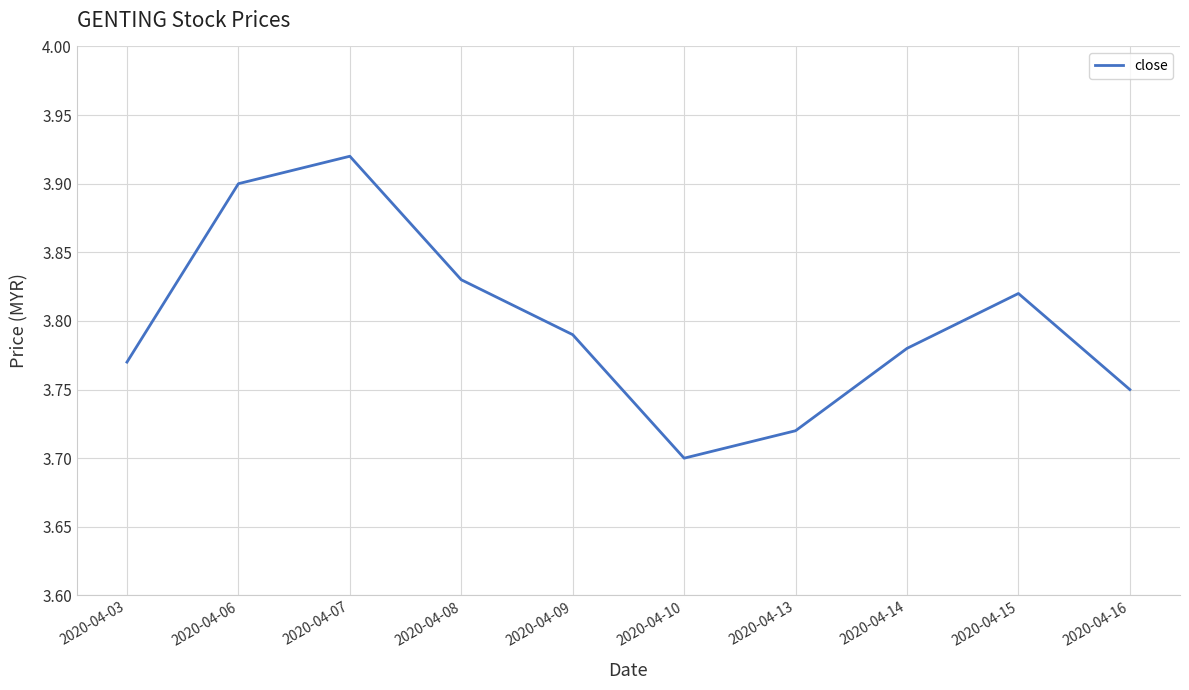

Where is the first local minimum?

2020-04-10